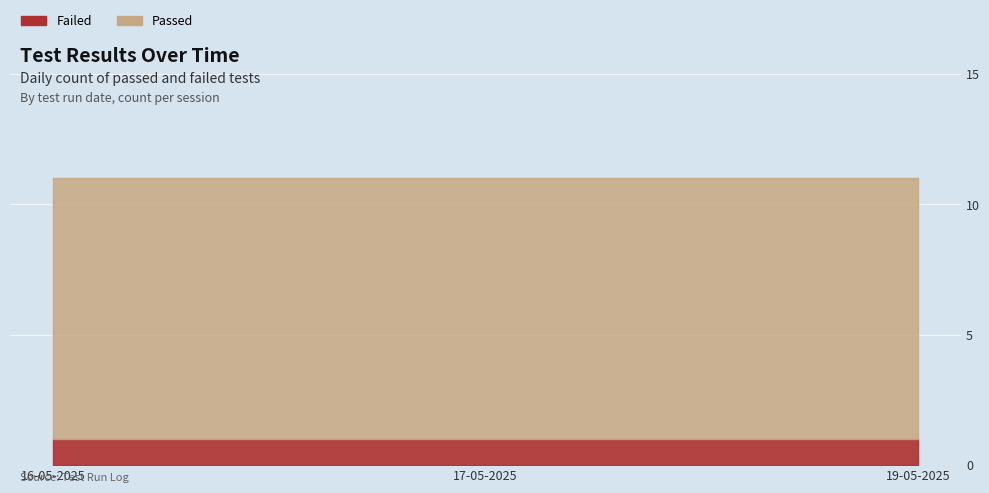

Which series changed the most between 16-05-2025 and 17-05-2025?

Passed